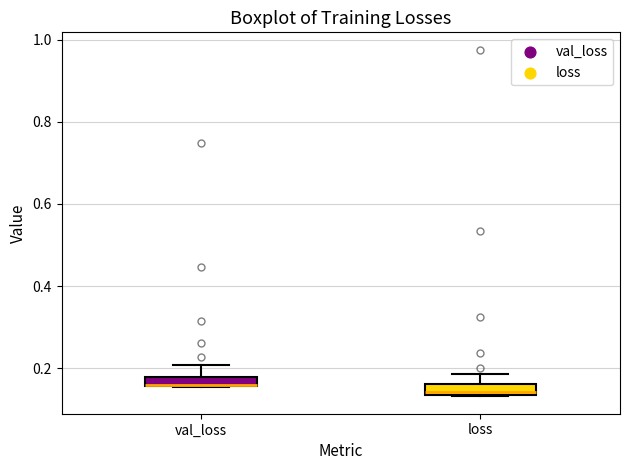

Where does the upper whisker of the box for loss end on the y-axis? The values are not printed on the chart, so give them approximately, as read against the axis.

0.18